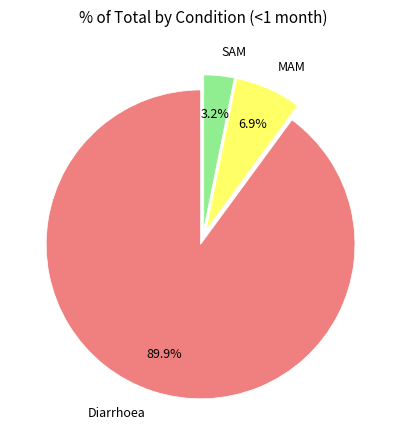

How many slices are in this pie chart?

3